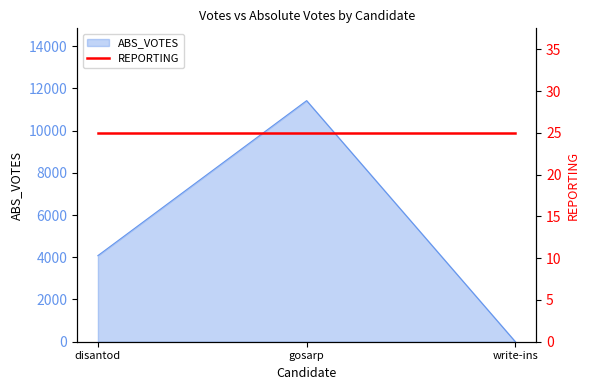

What position from the left is disantod?

1